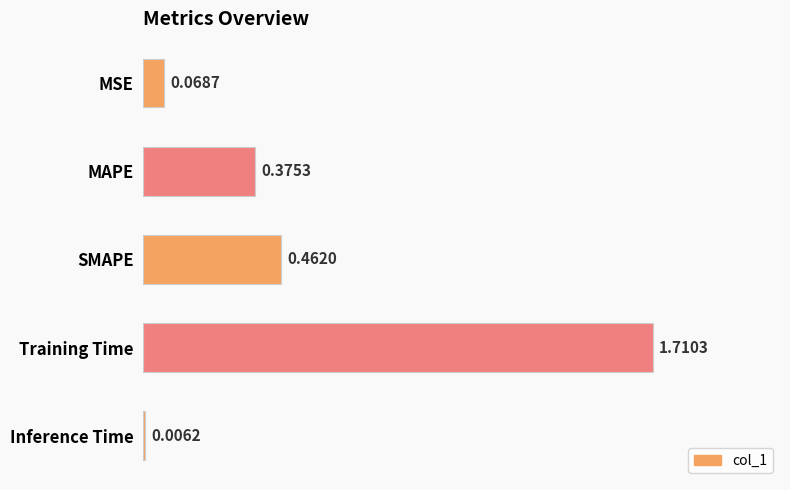

What is the sum of the values at SMAPE and MAPE?

0.8